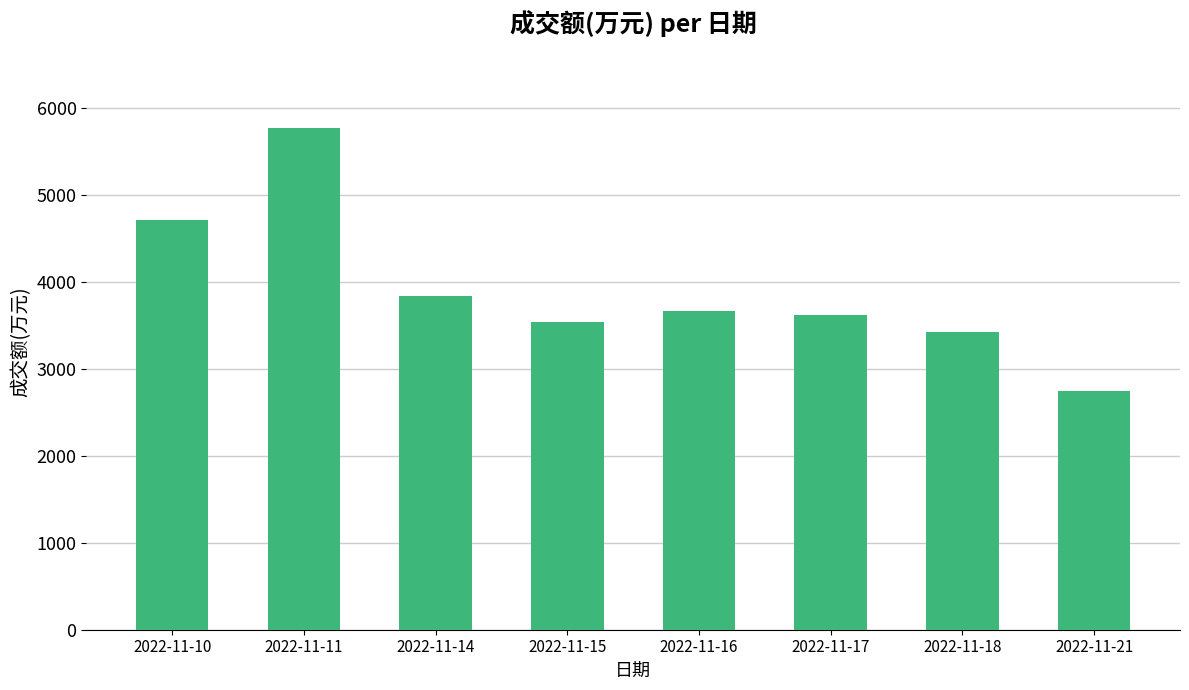

Does the chart contain any negative values?

No